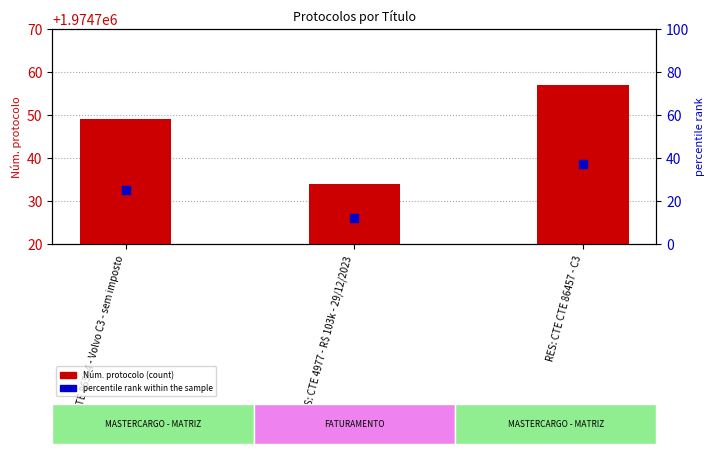

Which series contains the highest Y value?

Núm. protocolo